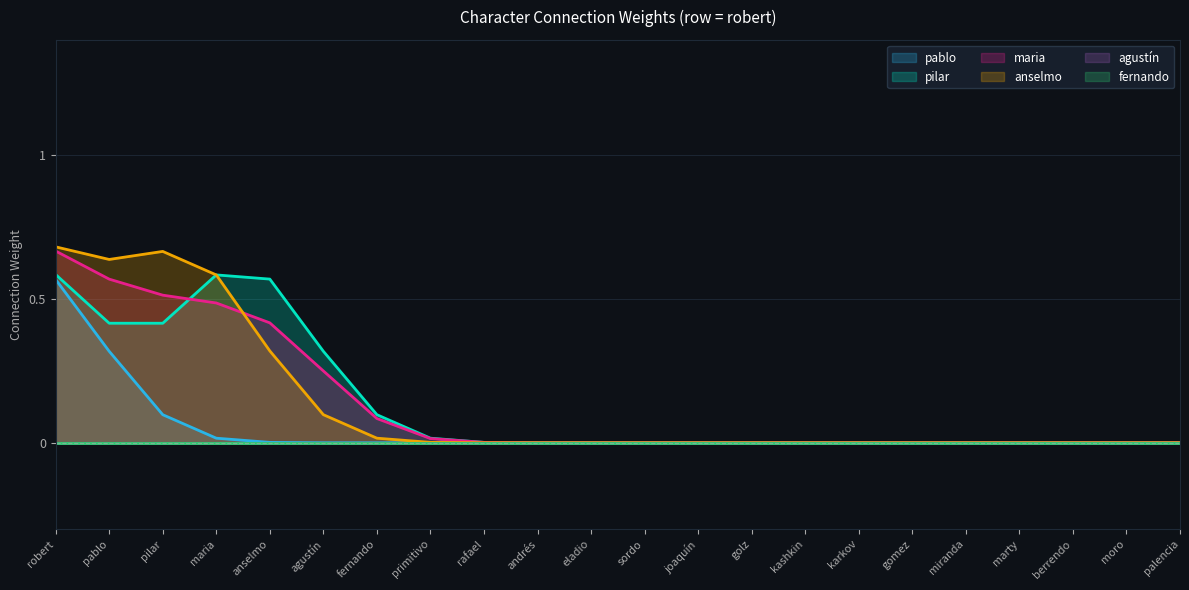

At which category is the sum across all series the highest?

robert